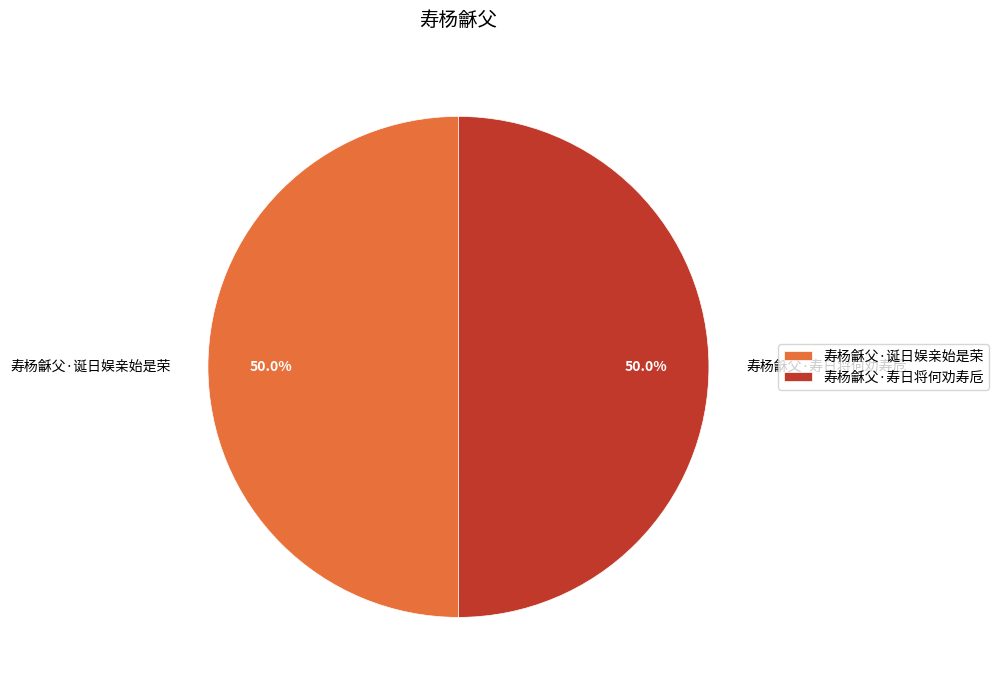

True or false: 寿杨龢父·寿日将何劝寿卮 accounts for 50% of the total.

True